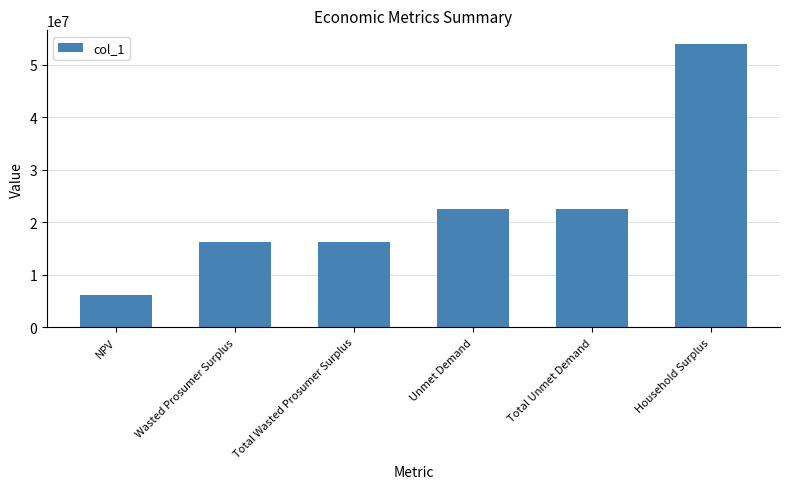

How many data points are above 22485695?

3